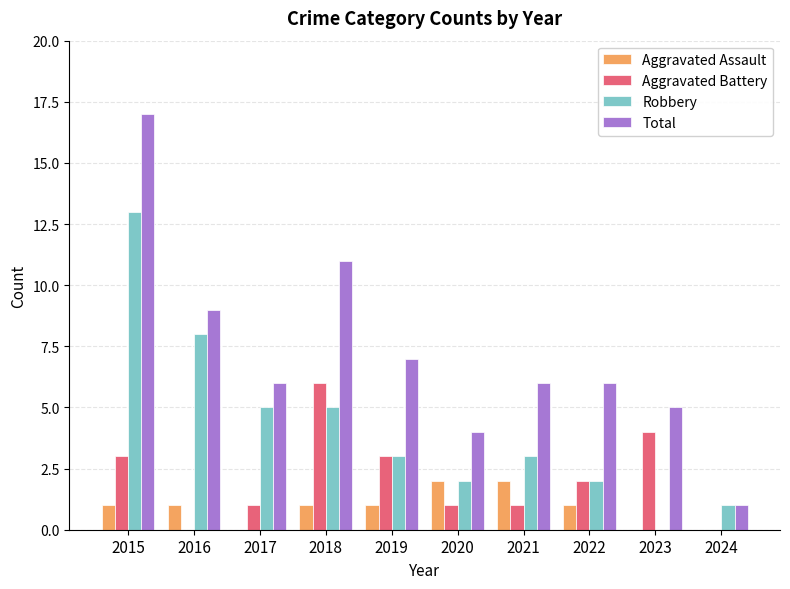

Which series has the widest spread of values?

Total